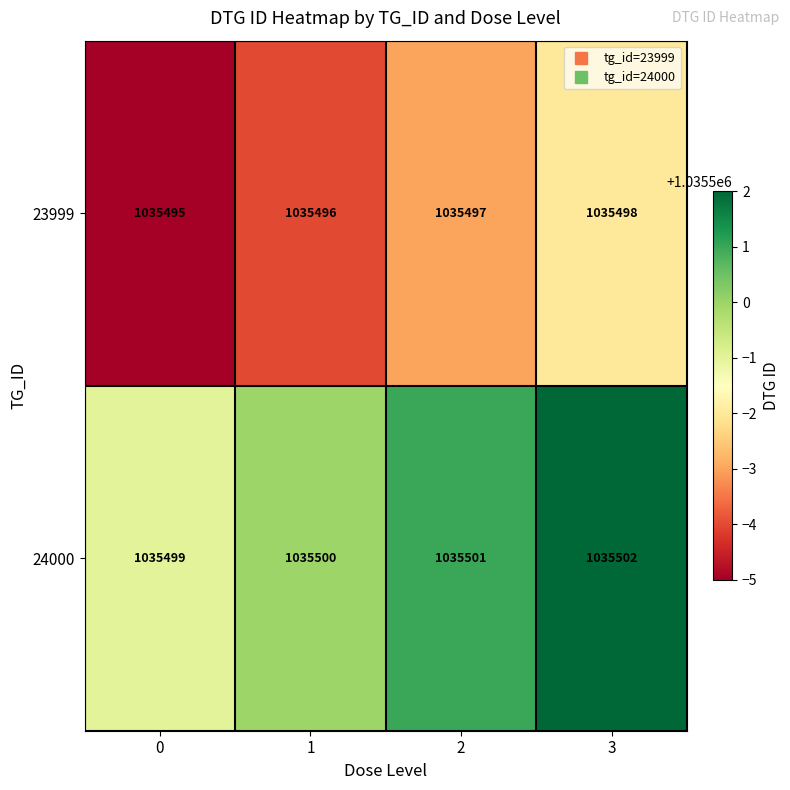

What is the sum of all 24000 values?

4142002